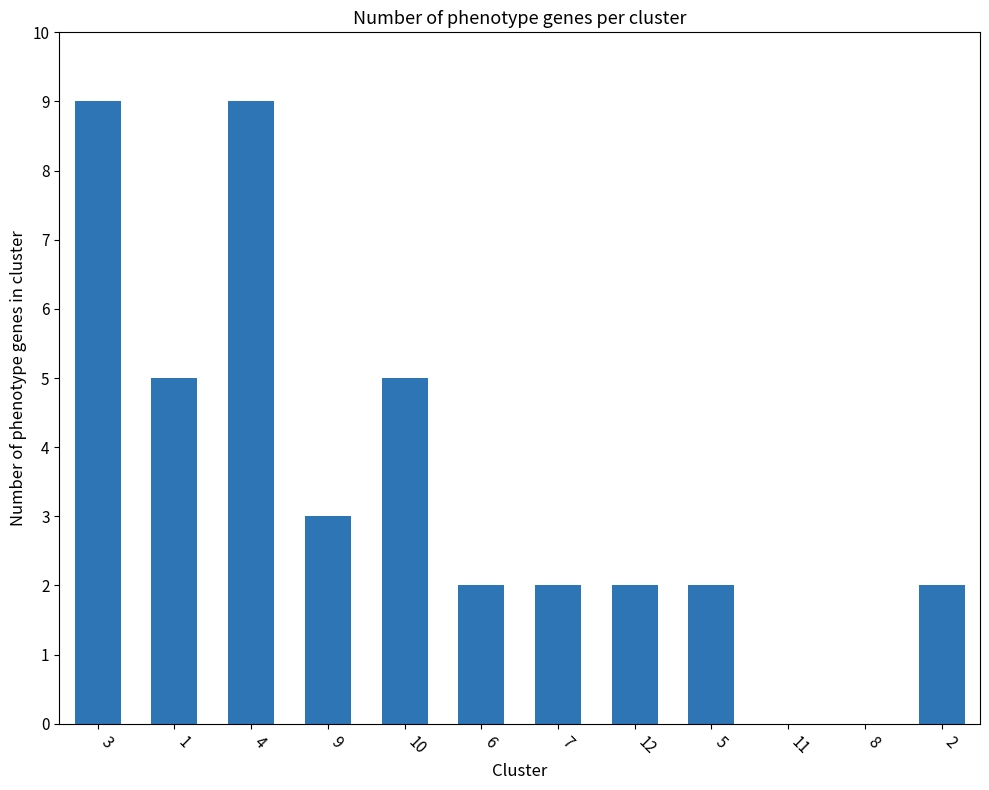

What is the sum of the values at 1 and 7?

7